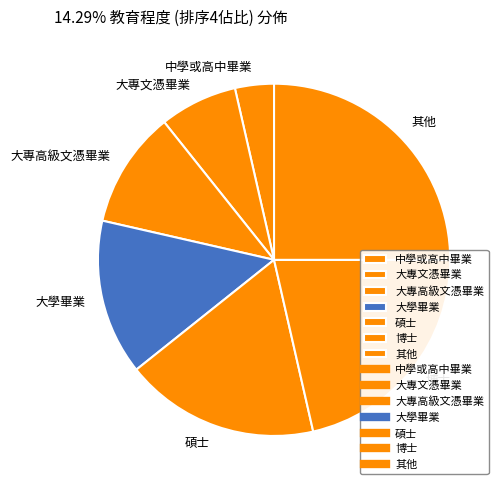

Is there any slice that represents more than half of the pie?

No